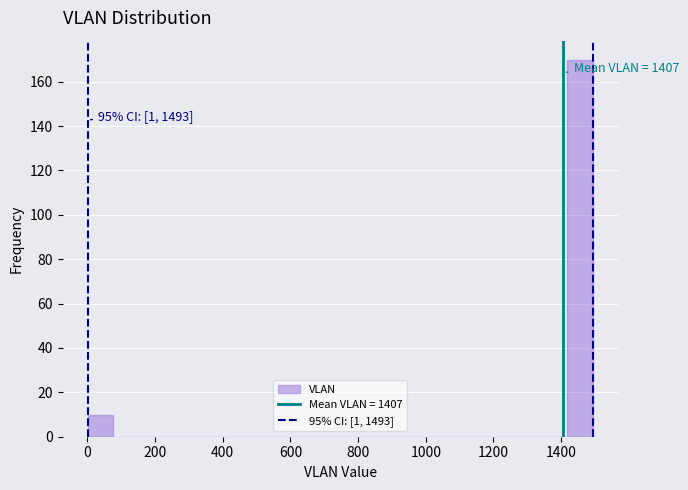

Around what value on the x-axis is the tallest bar? Give the approximate position of its centre, as read against the axis.

1460